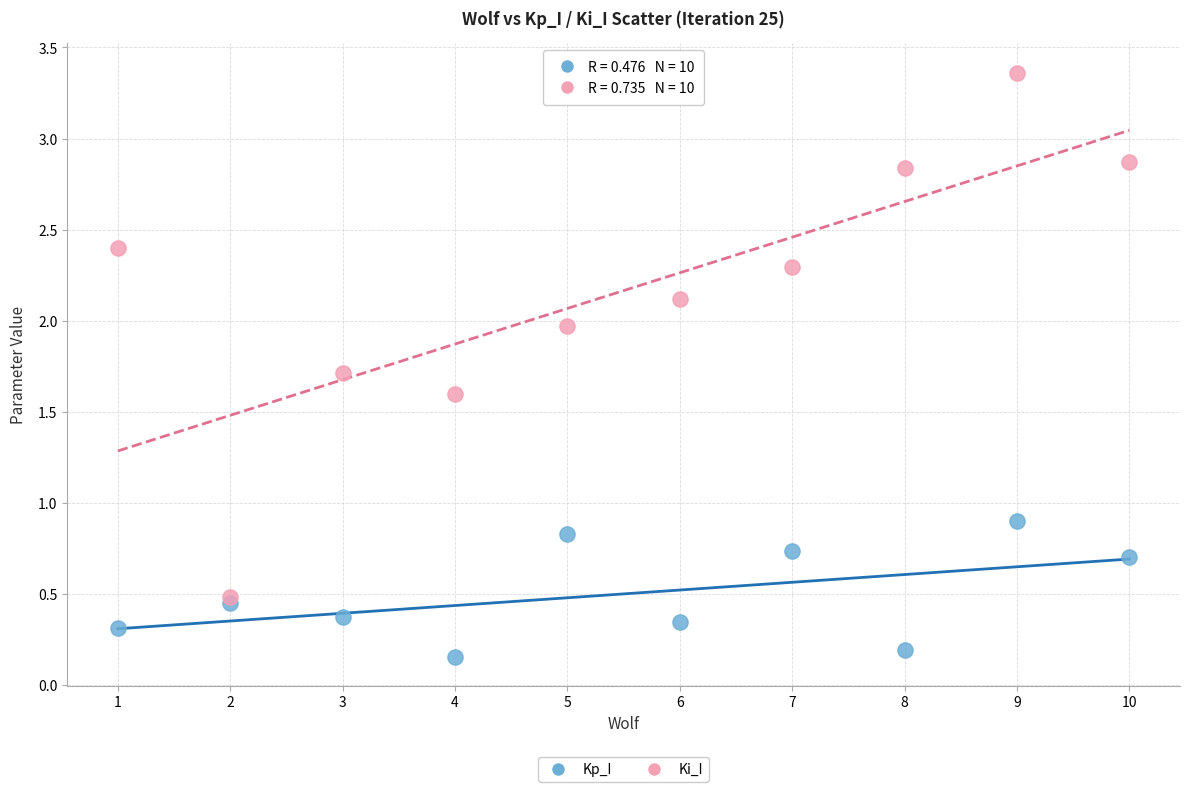

What are all the series names shown in the legend?

Kp_I, Ki_I